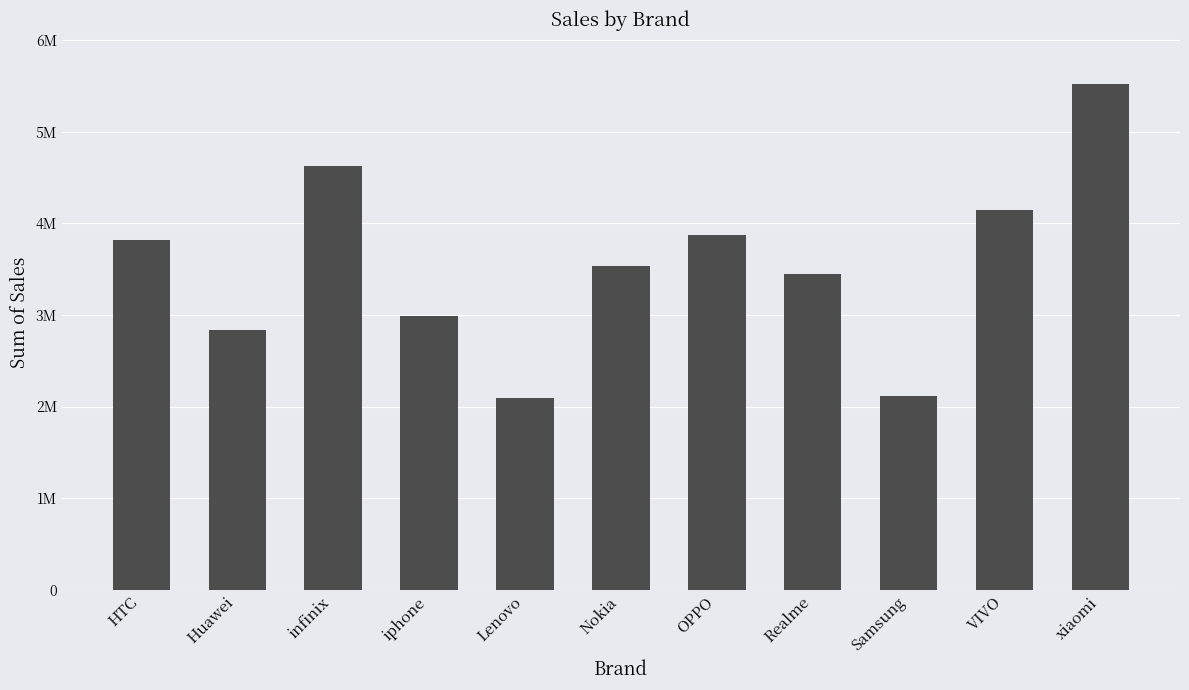

What is the minimum value shown in the chart?

2098600